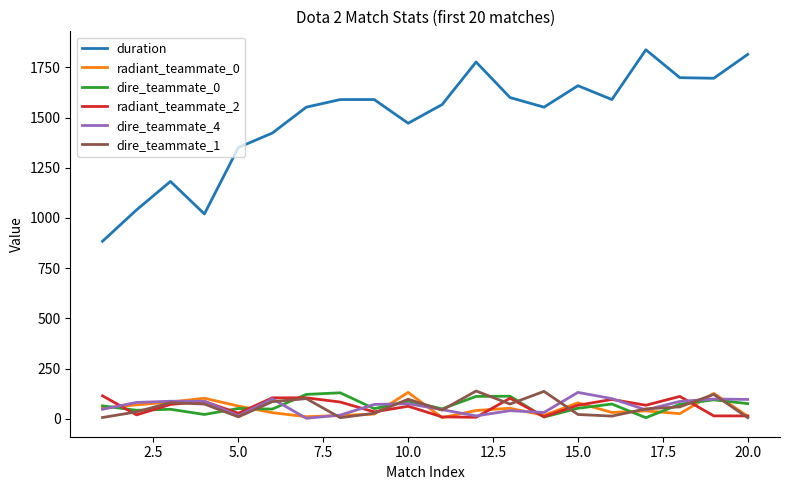

Does the chart have visible grid lines?

No